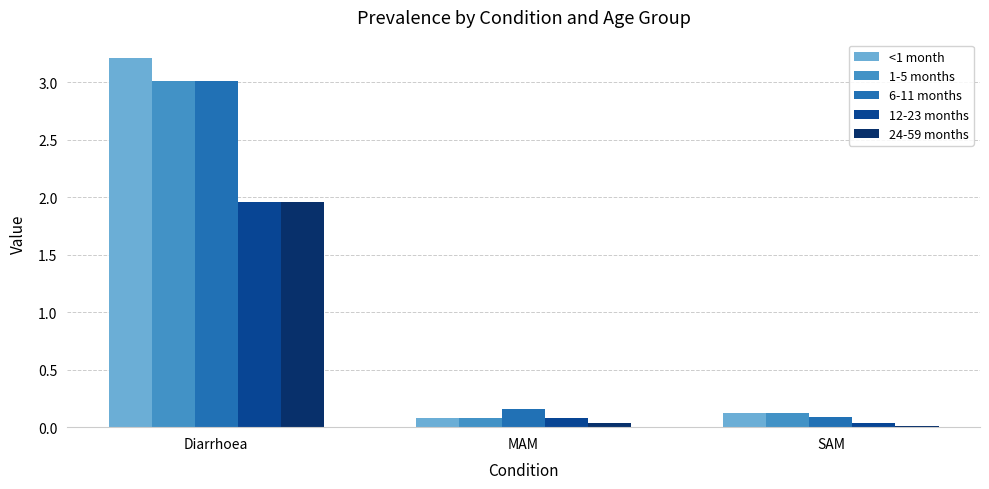

Which category has the highest value in the <1 month series?

Diarrhoea